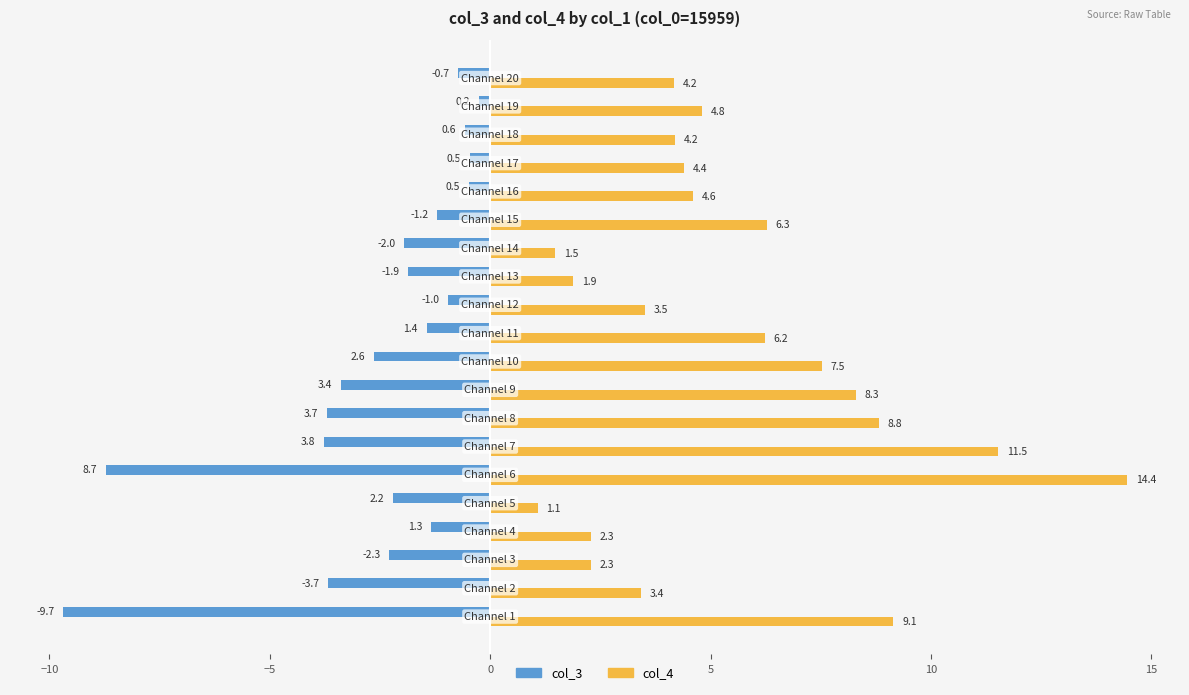

Which series has the widest spread of values?

col_4